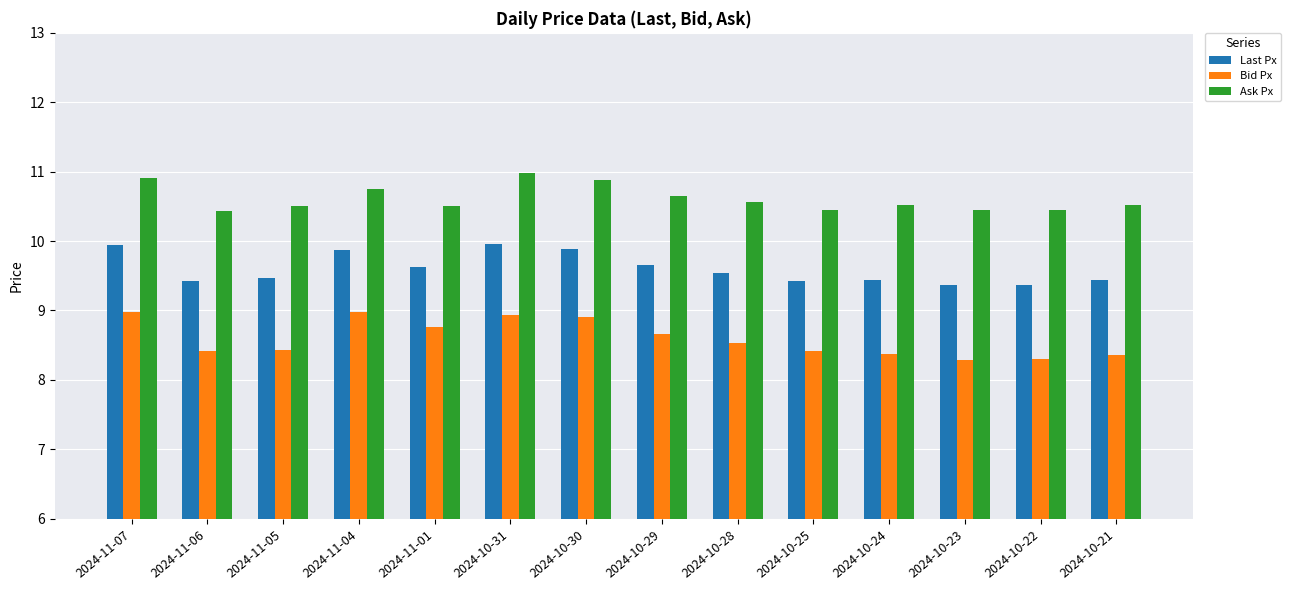

What is the minimum value shown in the chart?

8.3